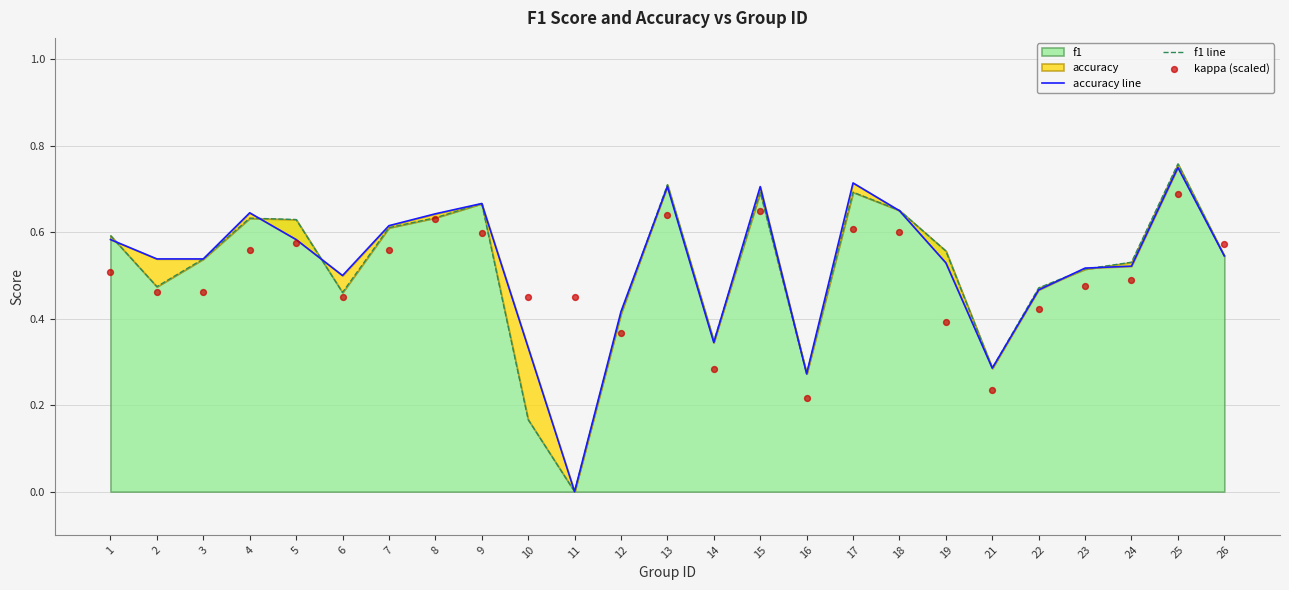

At which label does f1 reach its peak?

25